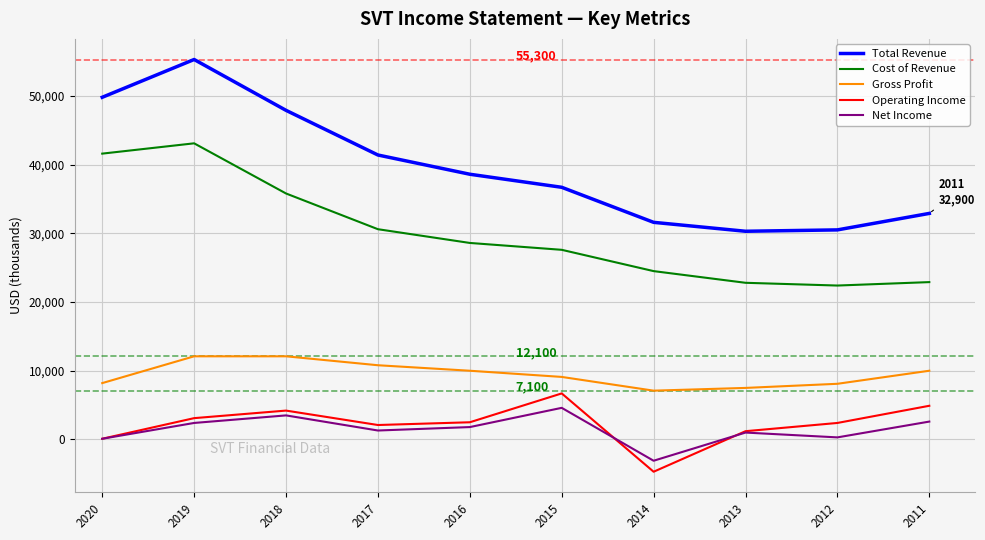

What is the difference between the Total Revenue values at 2020 and 2017?

8400